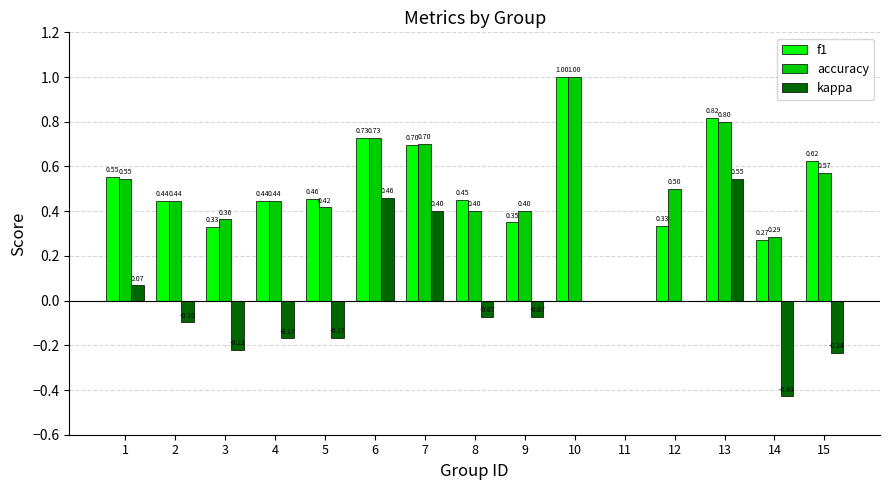

What is the difference between the f1 values at 4 and 14?

0.2